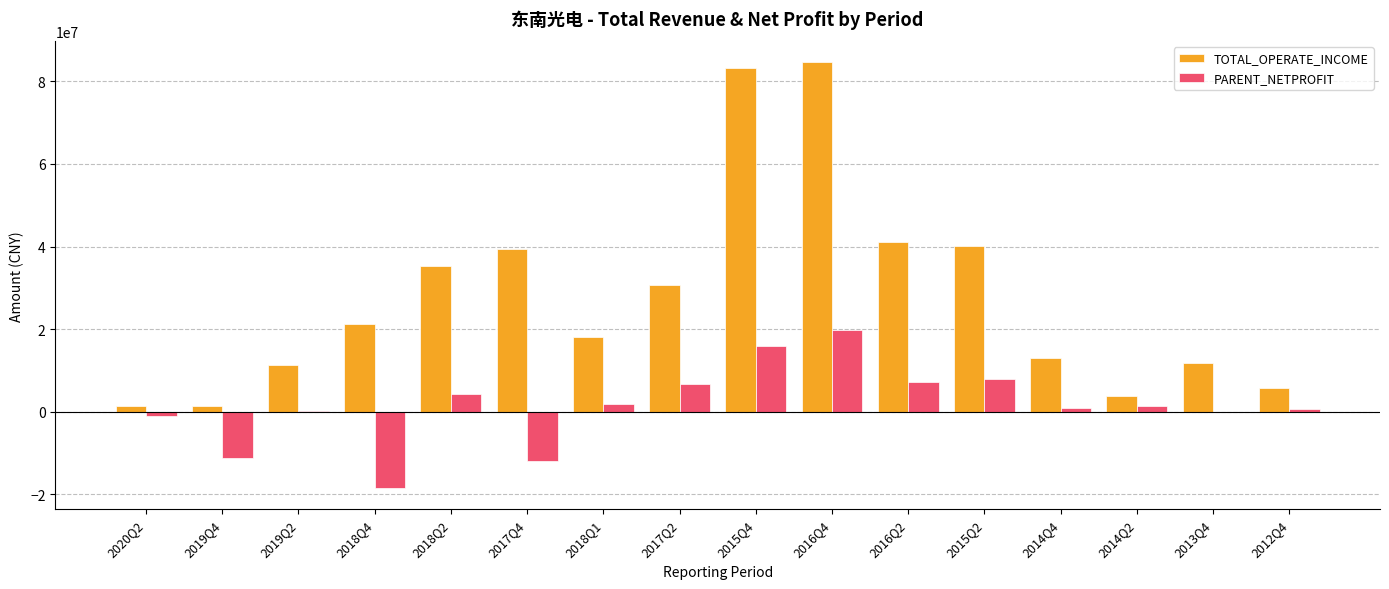

What is the difference between the PARENT_NETPROFIT values at 2018Q4 and 2018Q2?

22858207.9